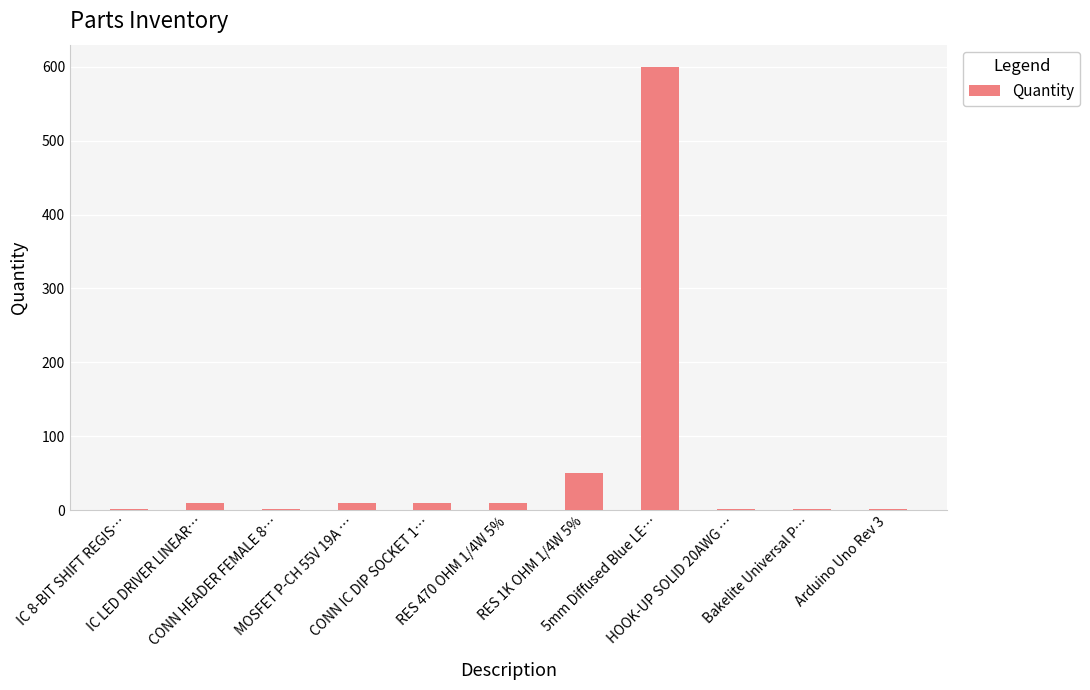

What is the maximum value shown in the chart?

600